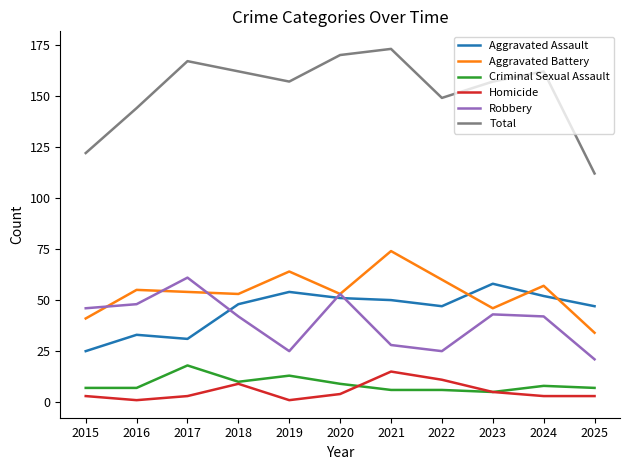

Which series has the widest spread of values?

Total